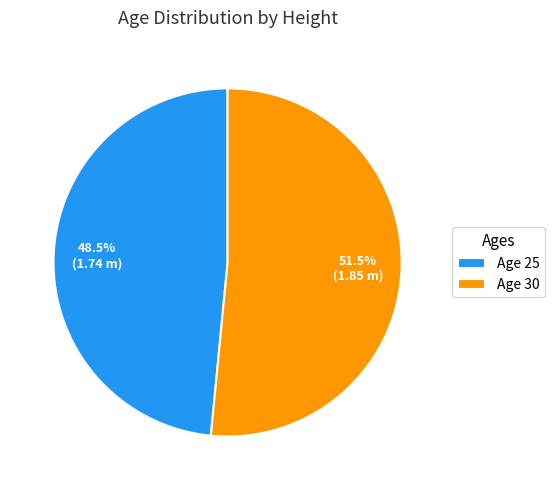

To the nearest percent, what is the difference between the largest and smallest slice percentages?

3%